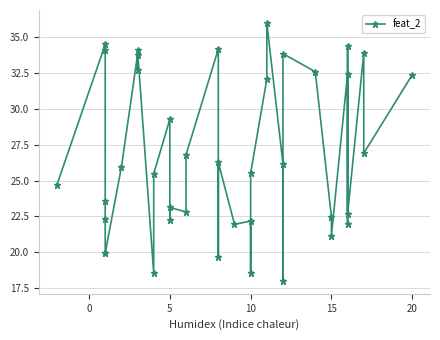

What is the label of the 16th point from the left?

5